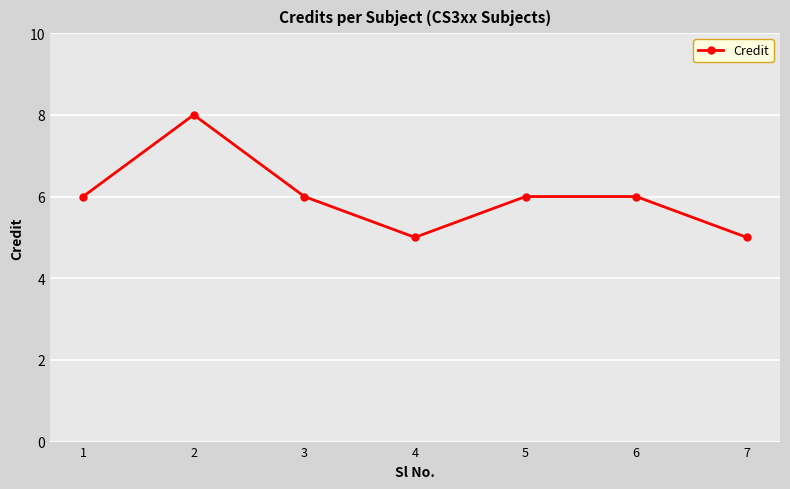

What is the difference between the maximum and minimum values?

3